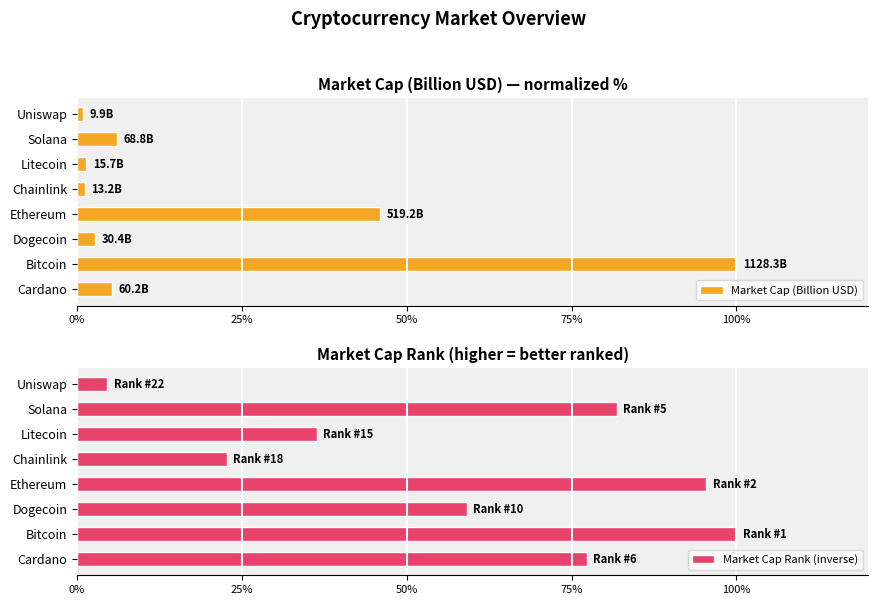

List the labels in order of Market Cap Rank (inverse) value, smallest first.

Uniswap, Chainlink, Litecoin, Dogecoin, Cardano, Solana, Ethereum, Bitcoin